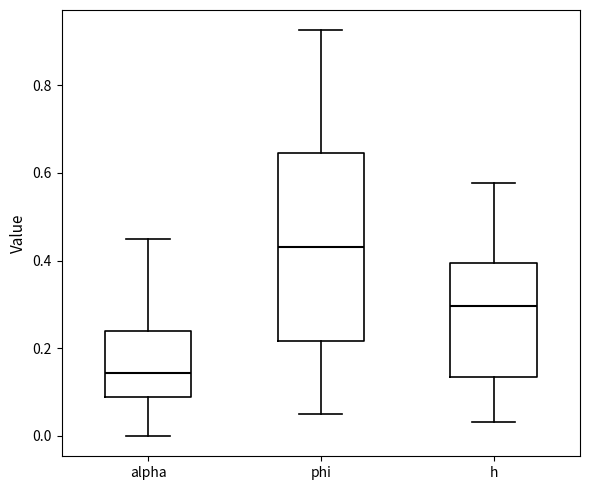

Reading left to right, transcribe this box plot: for each box, give where its median line is, the range the box spans, and where its two whiskers end, as read against the y-axis. The values are not printed on the chart, so give them approximately, as read against the axis.

alpha: median 0.14, box 0.08 to 0.24, whiskers 0.00 to 0.46
phi: median 0.42, box 0.22 to 0.64, whiskers 0.06 to 0.92
h: median 0.30, box 0.14 to 0.40, whiskers 0.04 to 0.58